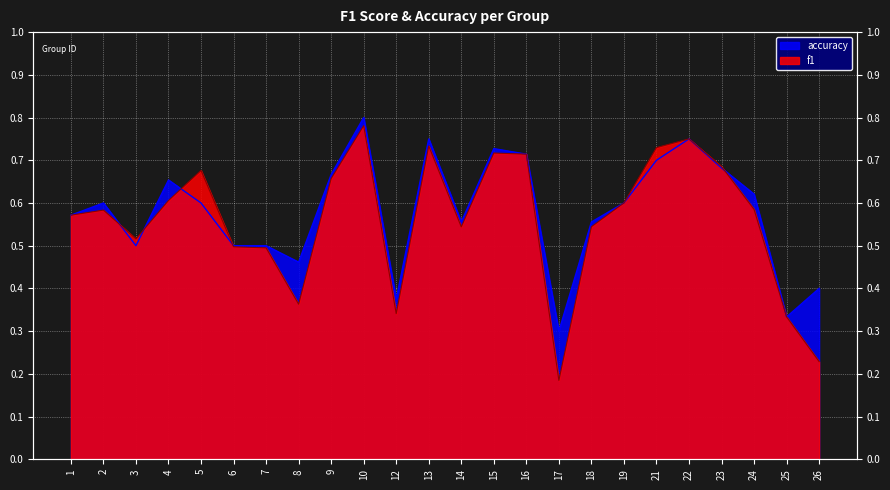

Where do f1 and accuracy first cross each other?

2 and 3